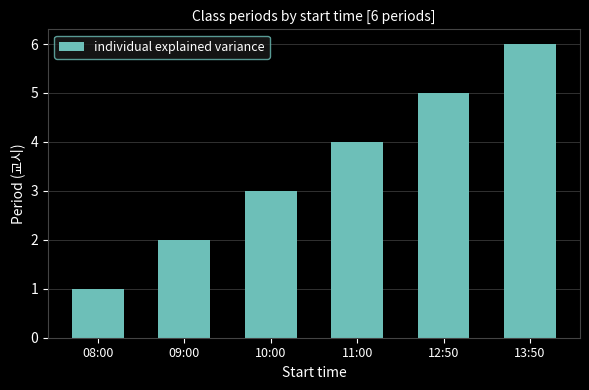

What value does the data have at 13:50?

6